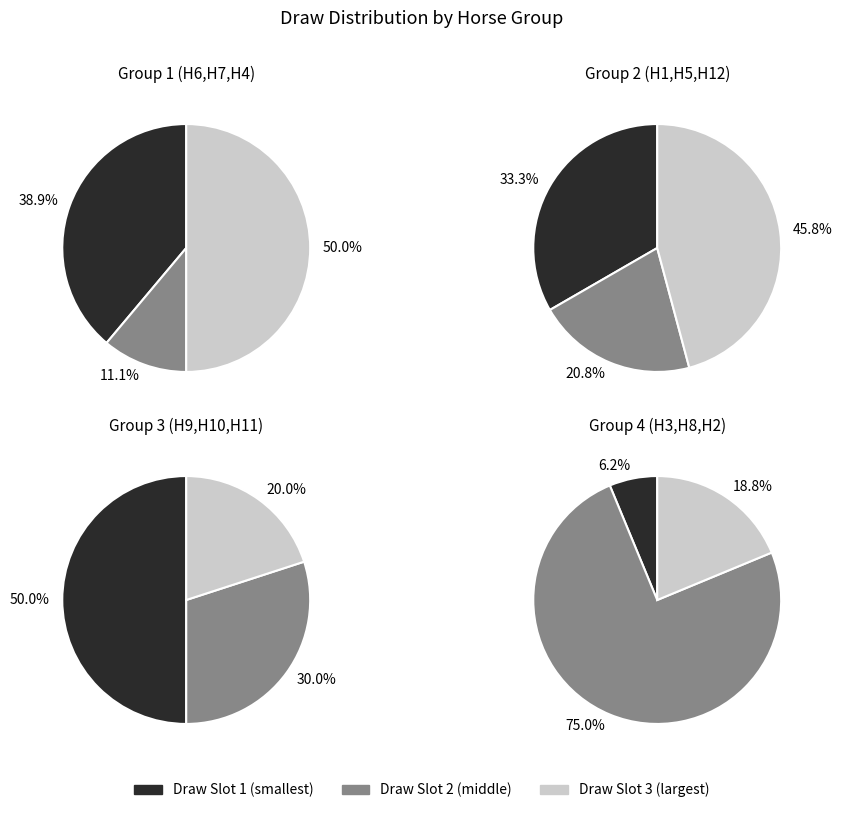

How many slices are in this pie chart?

12